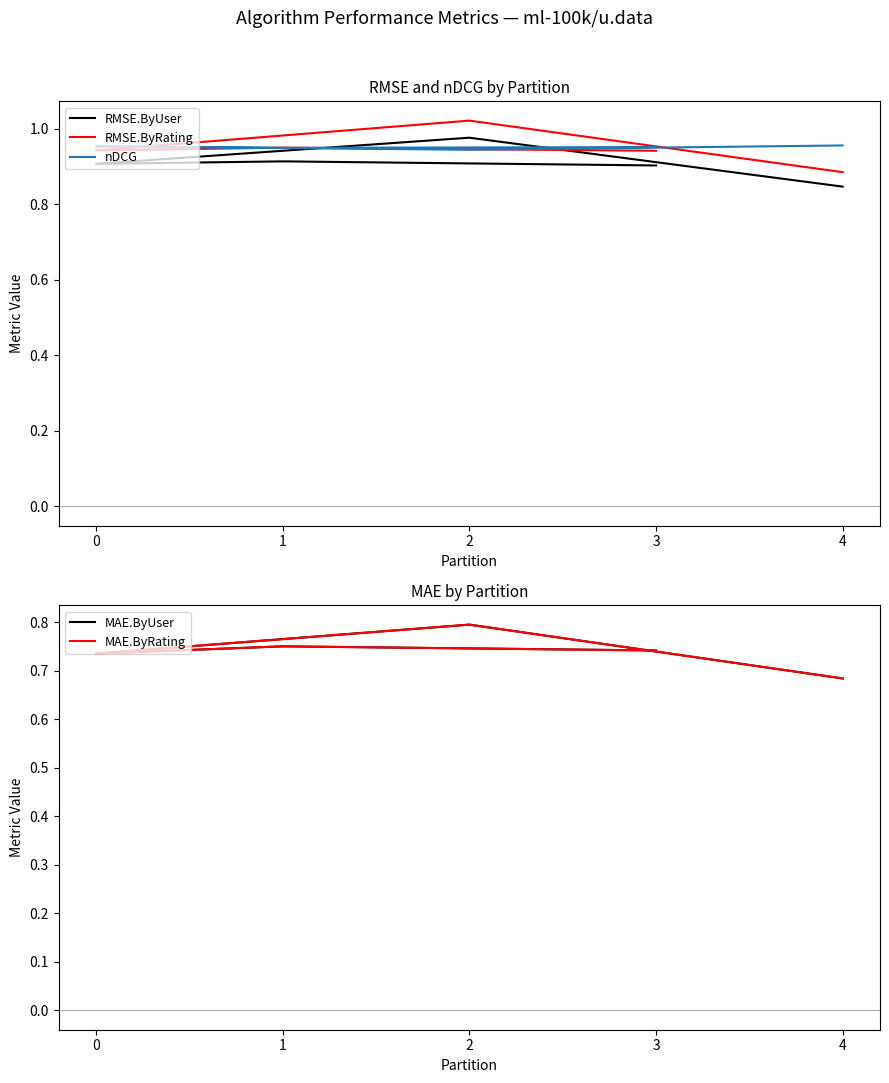

How many interior local valleys does the RMSE.ByRating series have?

1